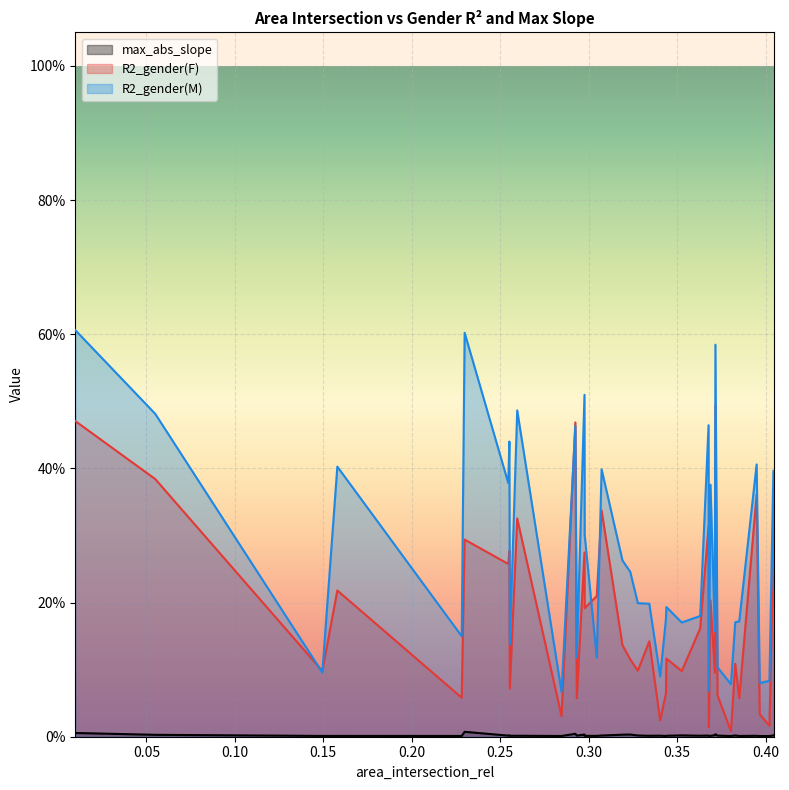

What is the total value across all series at 17?

0.4